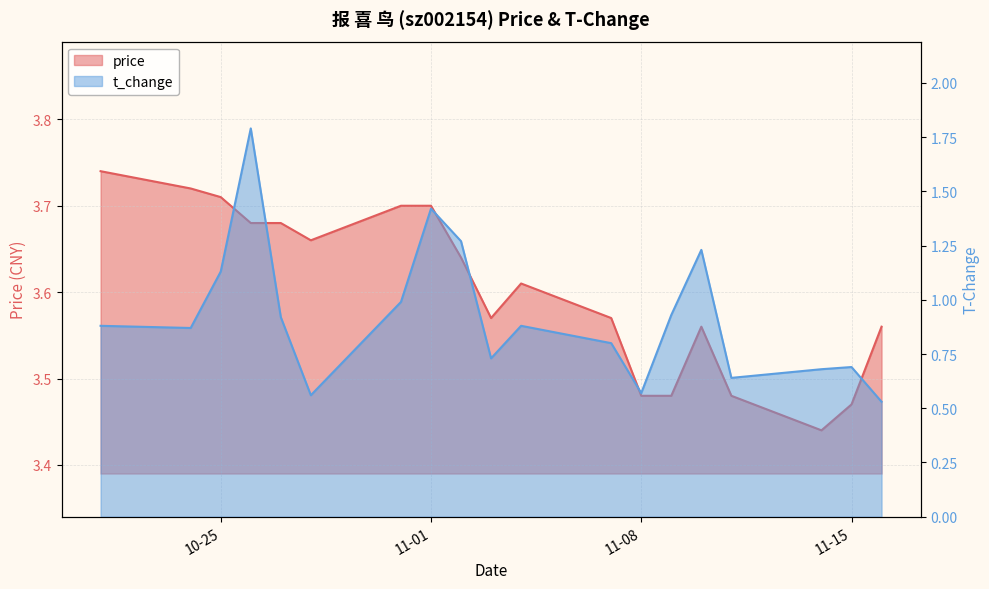

Reading right to left, what are all the values shown in this chart?

price: 3.6	3.5	3.4	3.5	3.6	3.5	3.5	3.6	3.6	3.6	3.6	3.7	3.7	3.7	3.7	3.7	3.7	3.7	3.7
t_change: 0.5	0.7	0.7	0.6	1.2	0.9	0.6	0.8	0.9	0.7	1.3	1.4	1.0	0.6	0.9	1.8	1.1	0.9	0.9